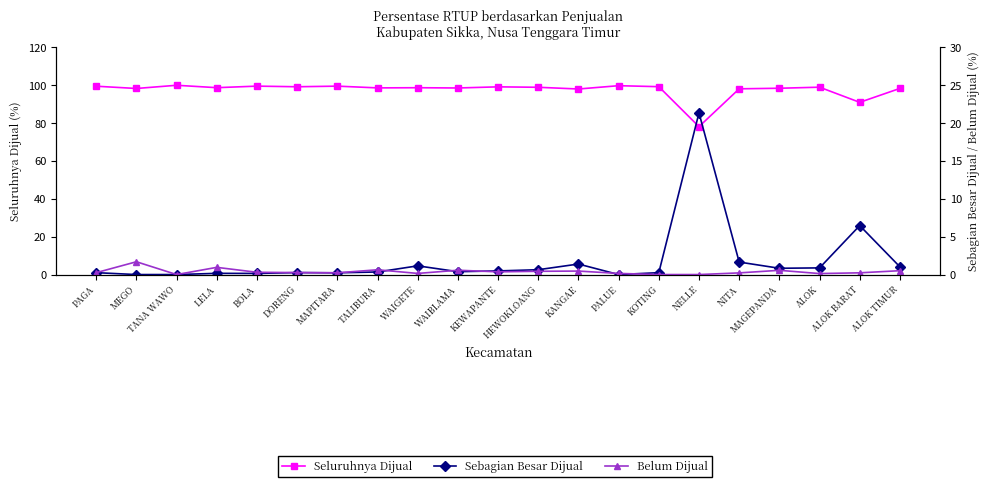

What is the maximum value for Sebagian Besar Dijual?

21.4